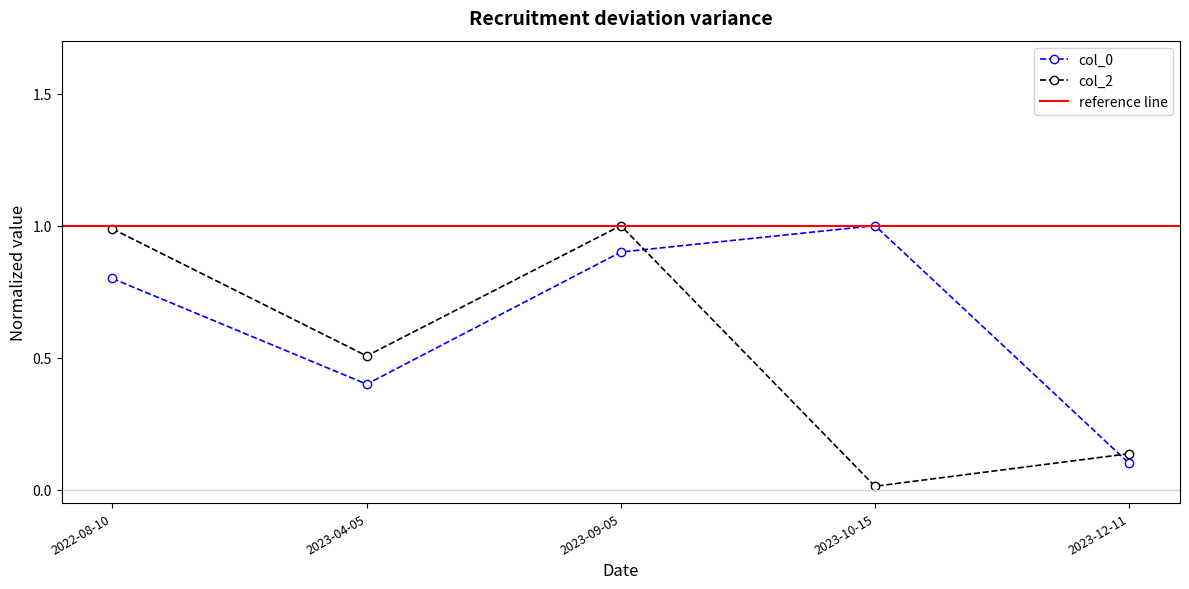

Is the value of col_0 at 2023-04-05 greater than the value of col_2 at 2023-04-05?

No